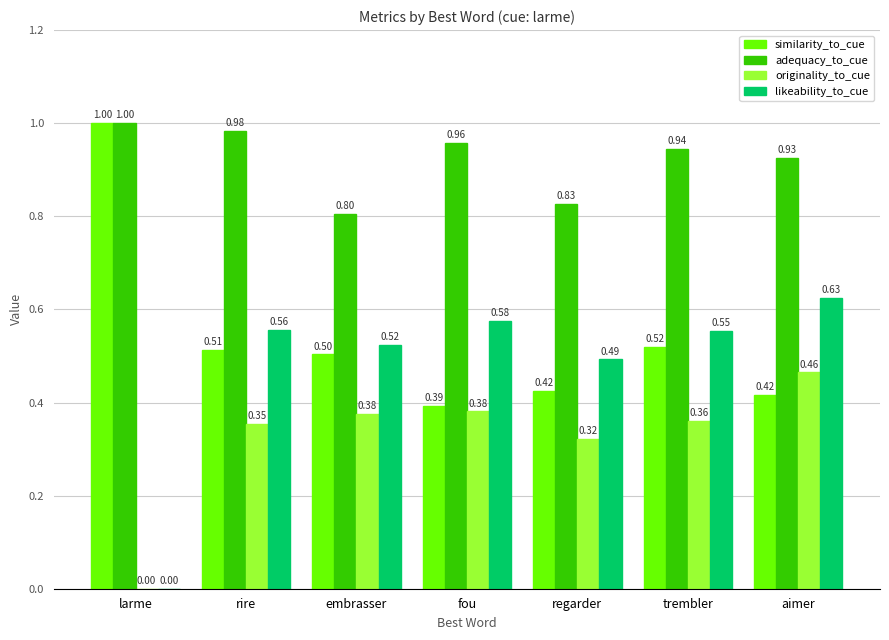

Which series changed the most between larme and aimer?

likeability_to_cue